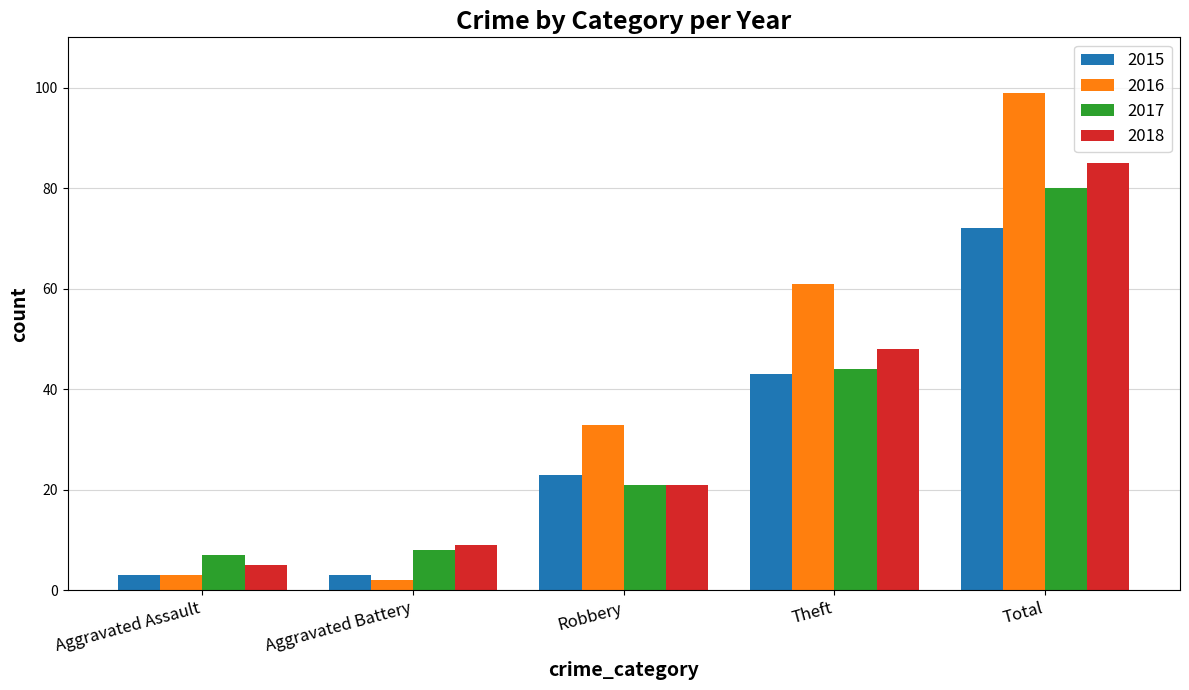

Count the number of categories in the chart.

5